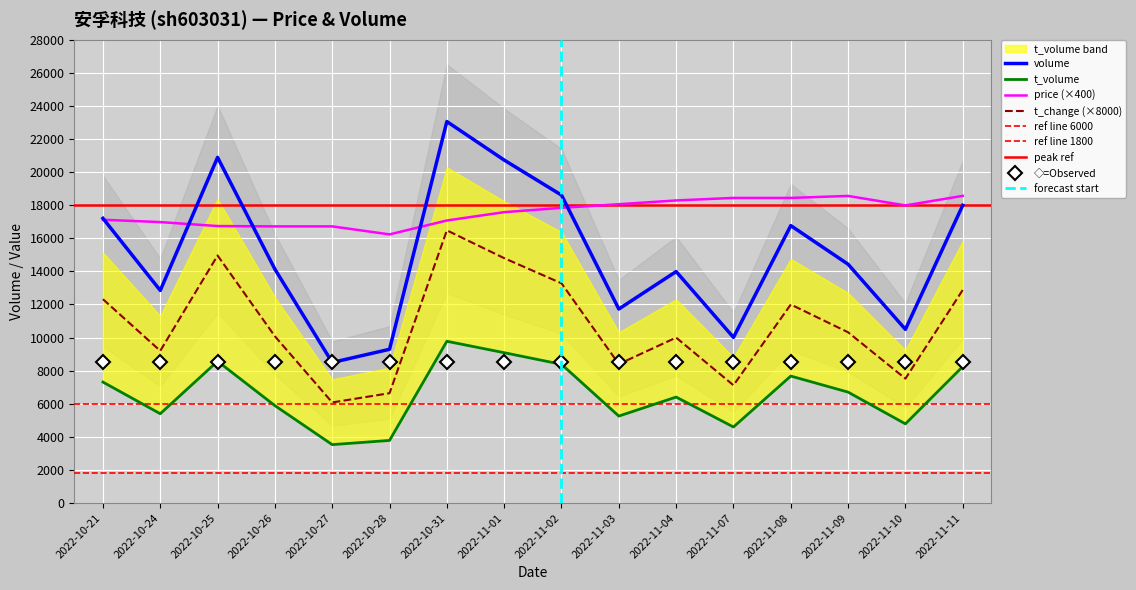

What is the value of the t_volume point at the 3rd from the left?

8570.0